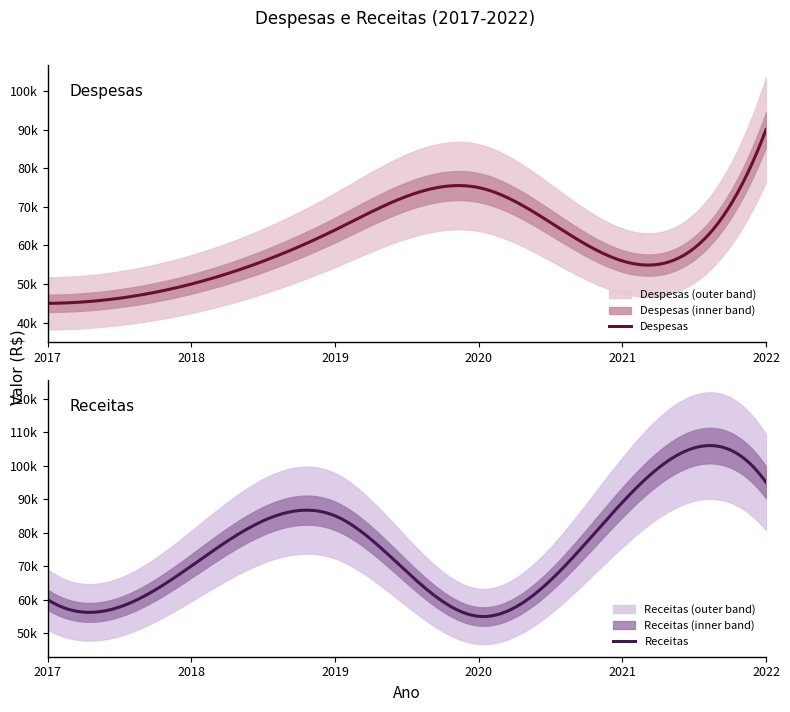

What is the sum of all Despesas values?

380000